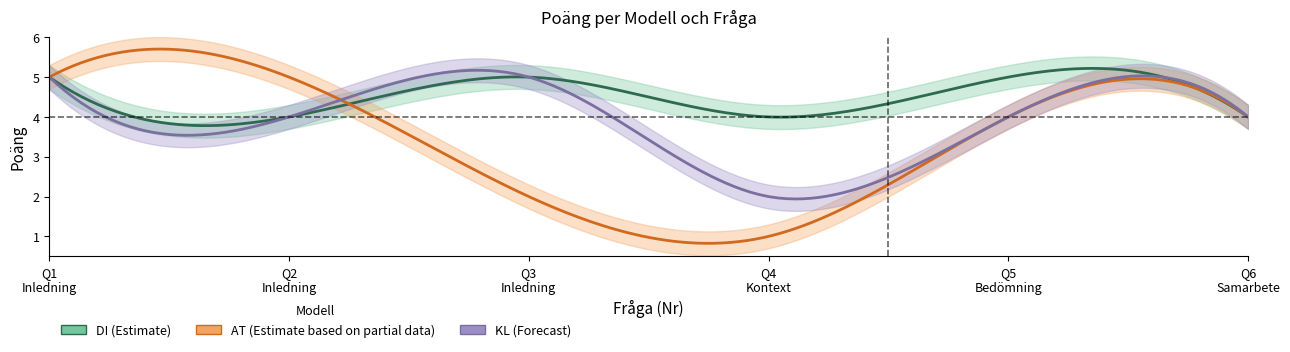

What is the sum of the DI values at Bedömning & Hjälp and Kontext och riktlinjer?

9